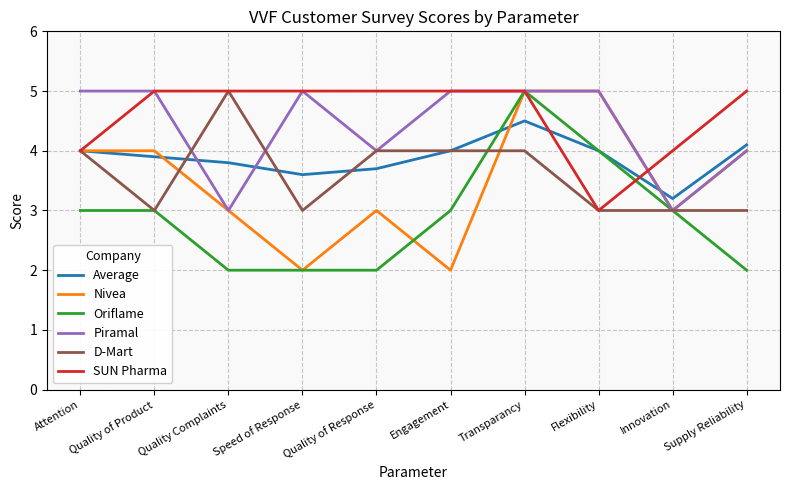

What position from the right is Flexibility?

3